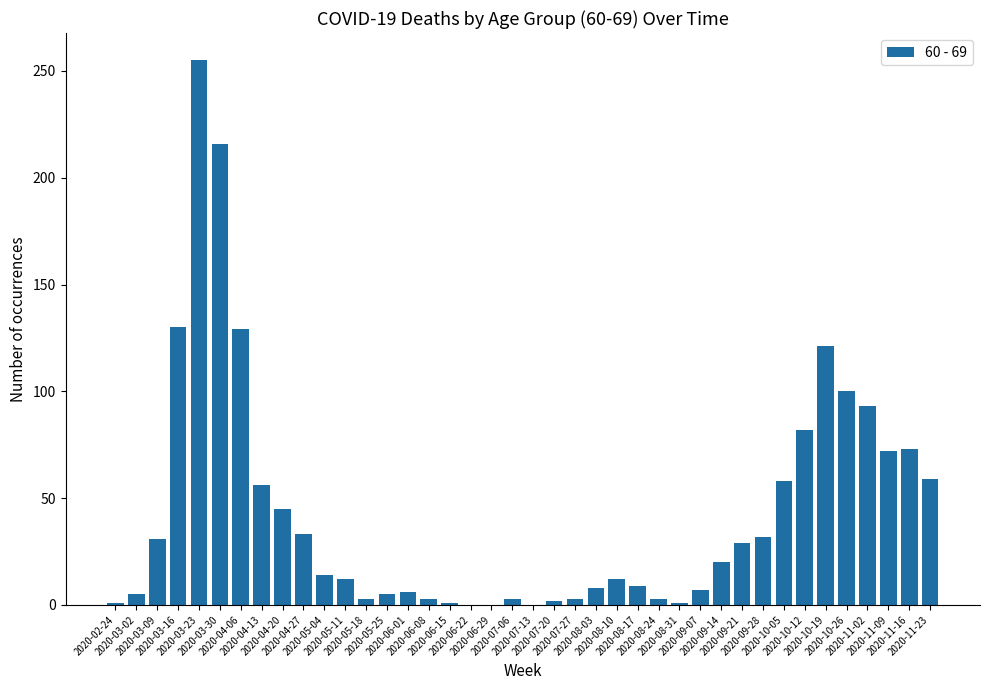

What is the maximum value shown in the chart?

255